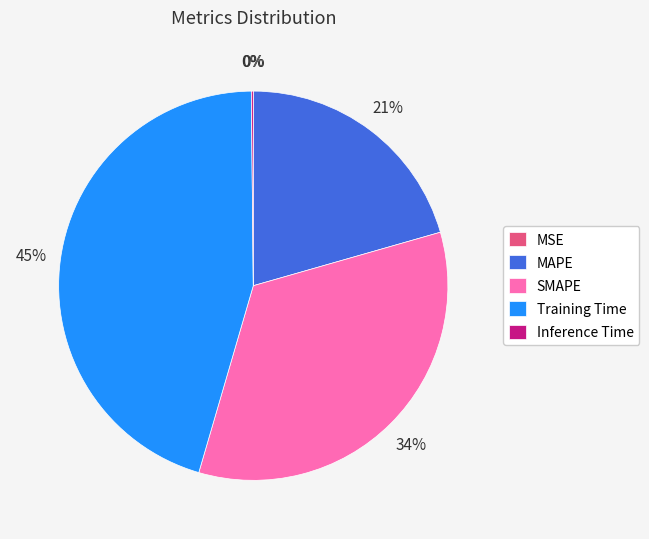

True or false: SMAPE accounts for 22% of the total.

False